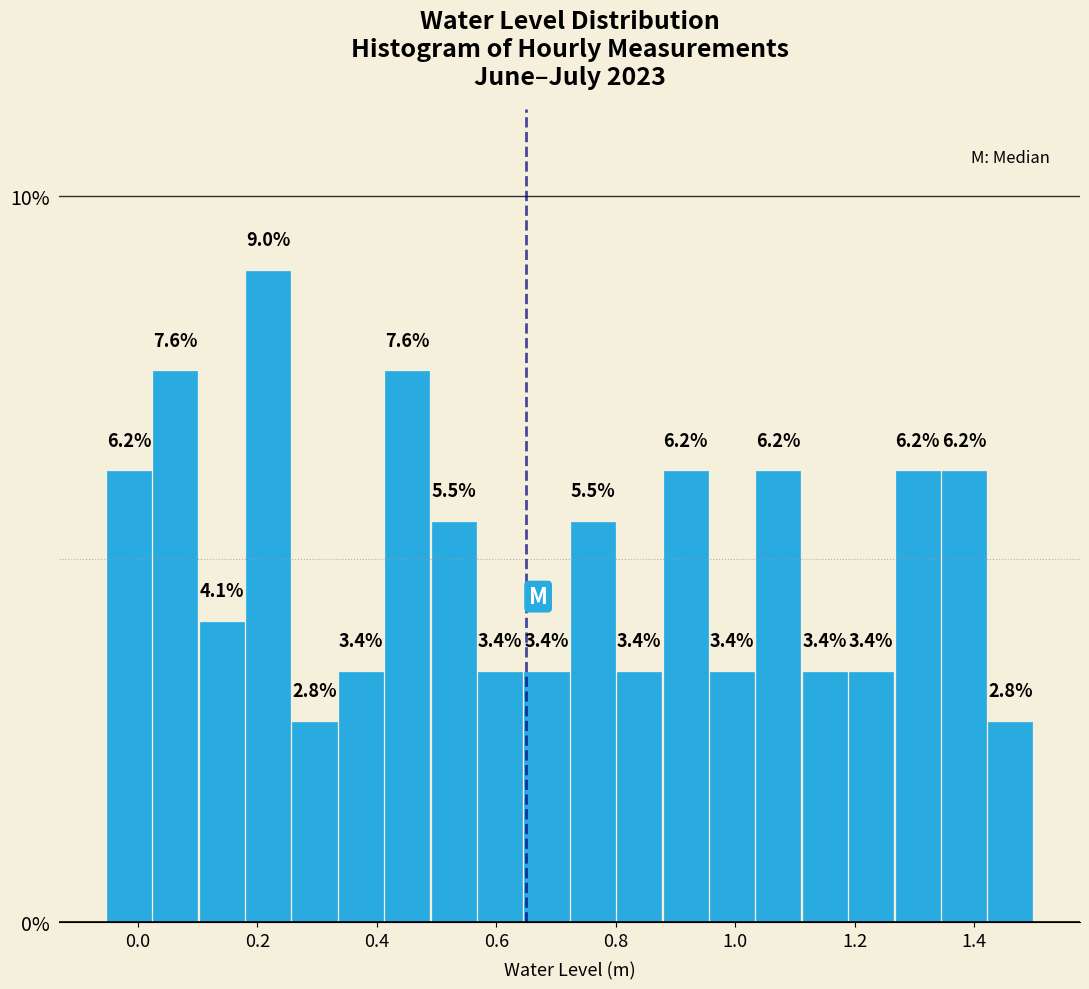

Around what value on the x-axis is the tallest bar? Give the approximate position of its centre, as read against the axis.

0.22